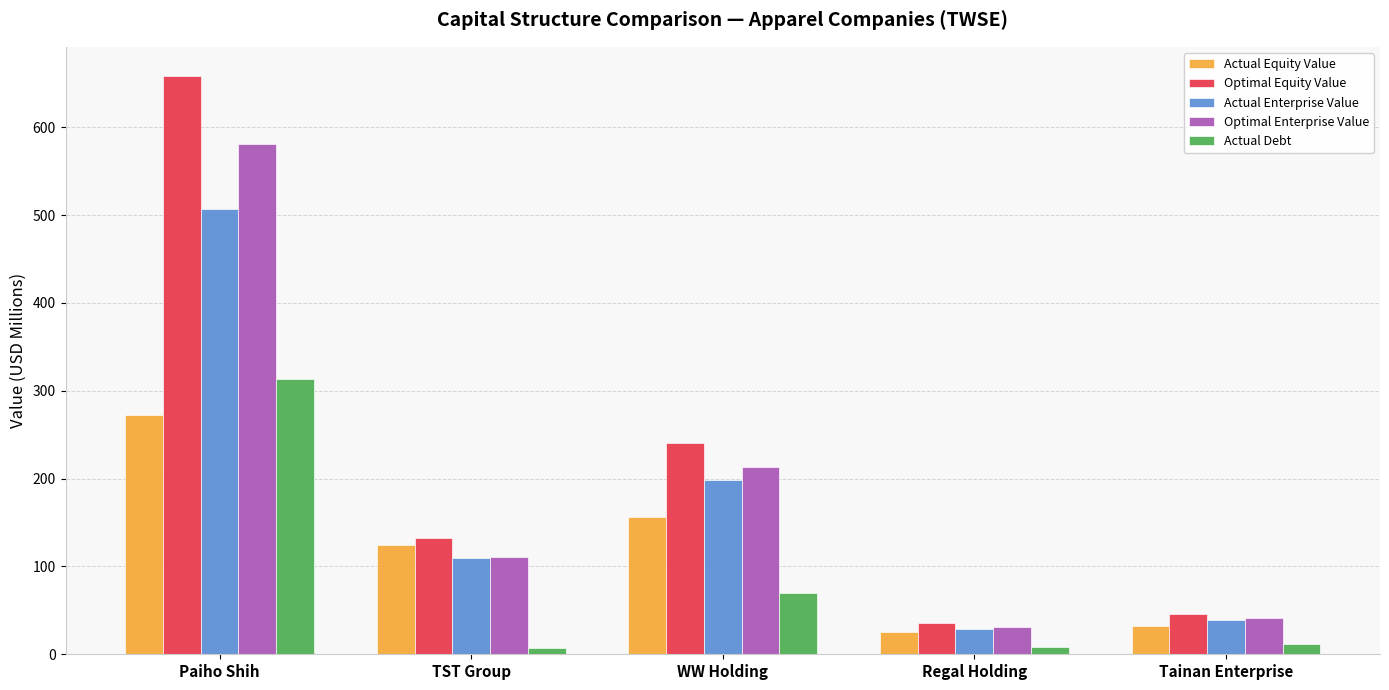

What is the difference between the maximum and minimum values in the Actual Equity Value series?

246.0